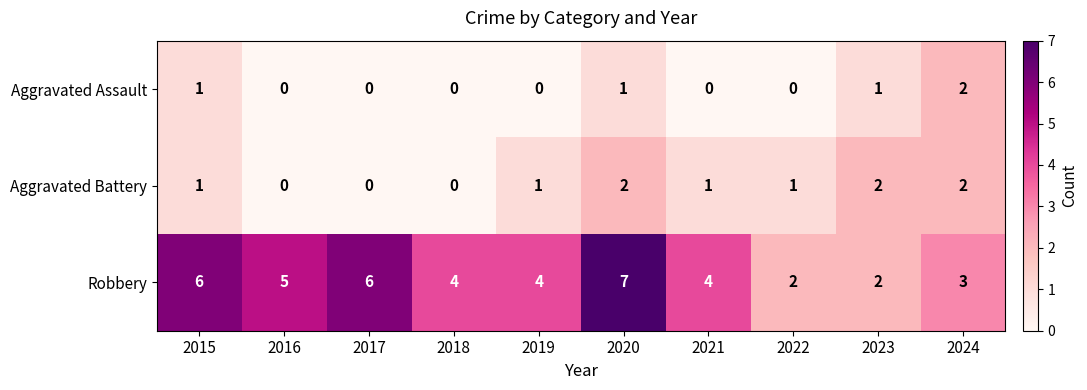

Which series has the largest total across all categories?

Robbery